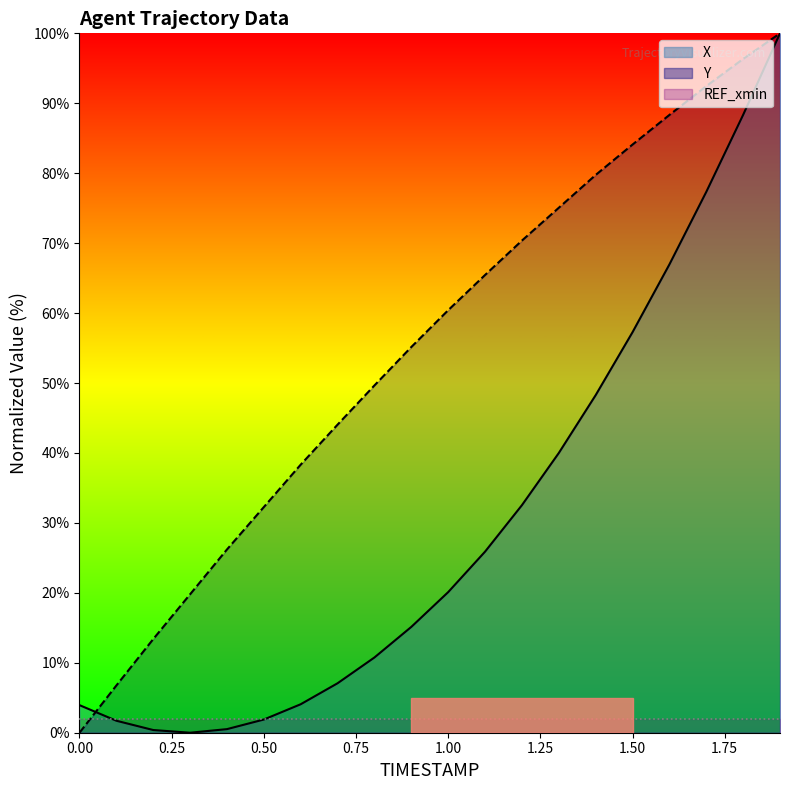

Rank the series by their average value, from lowest to highest.

X, Y